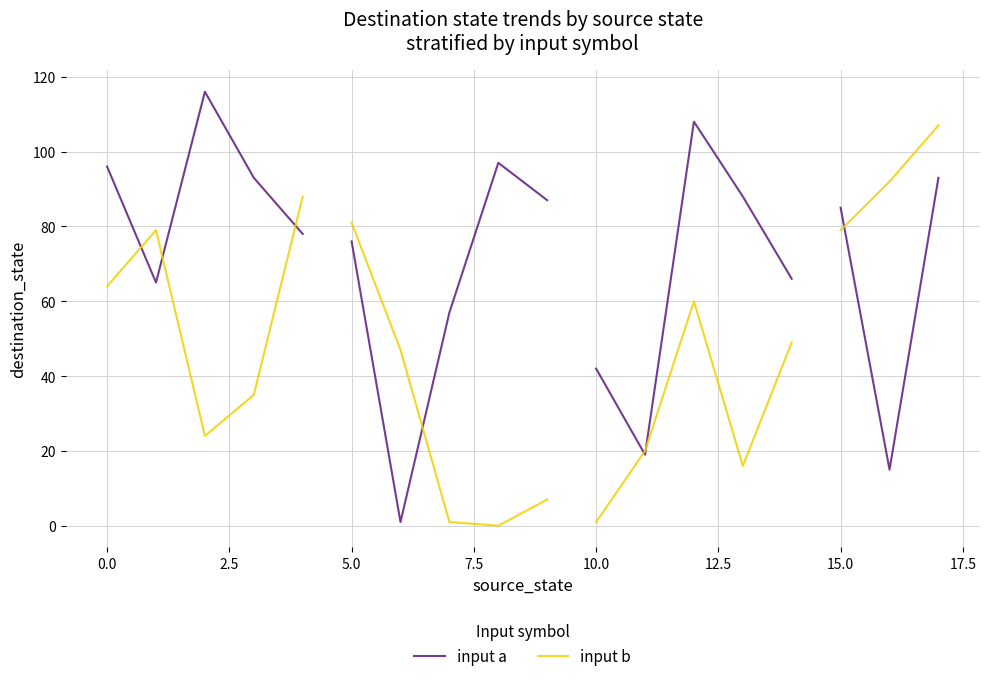

At how many categories does at least one series exceed 109?

1